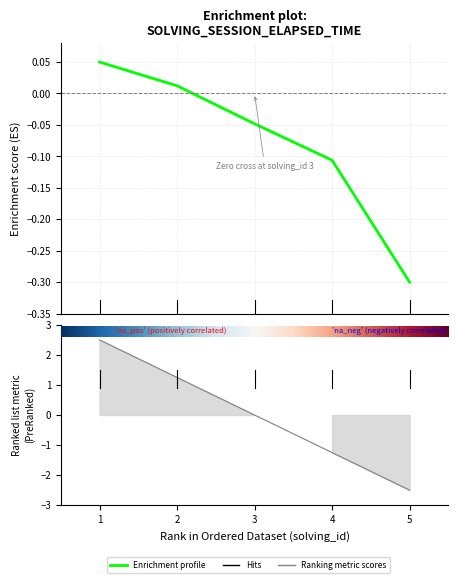

Does the chart display data point markers on the line(s)?

No